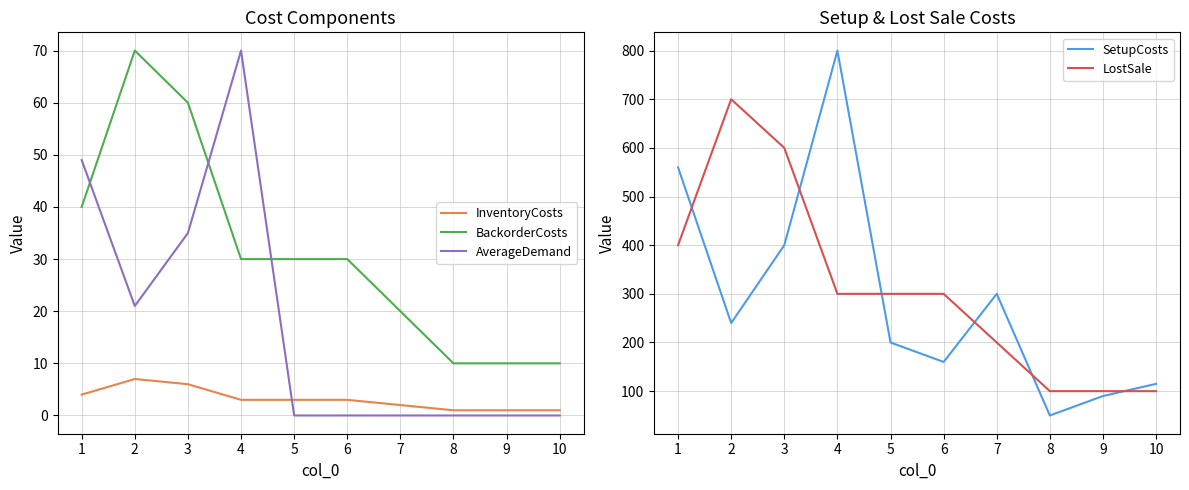

What is the sum of the AverageDemand values at 1 and 8?

49